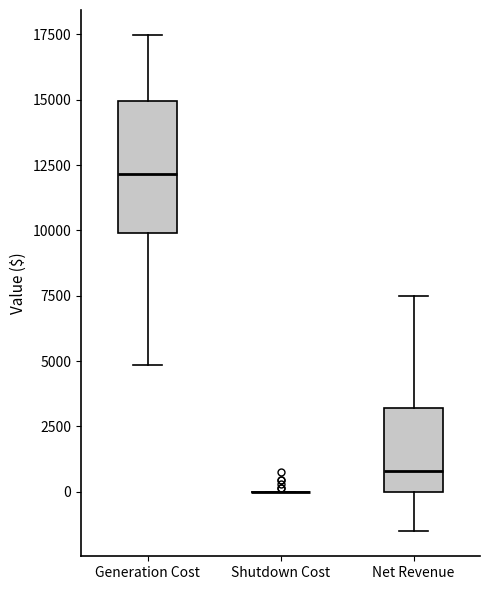

Which box is the tallest, from its lower edge to its upper edge?

Generation Cost